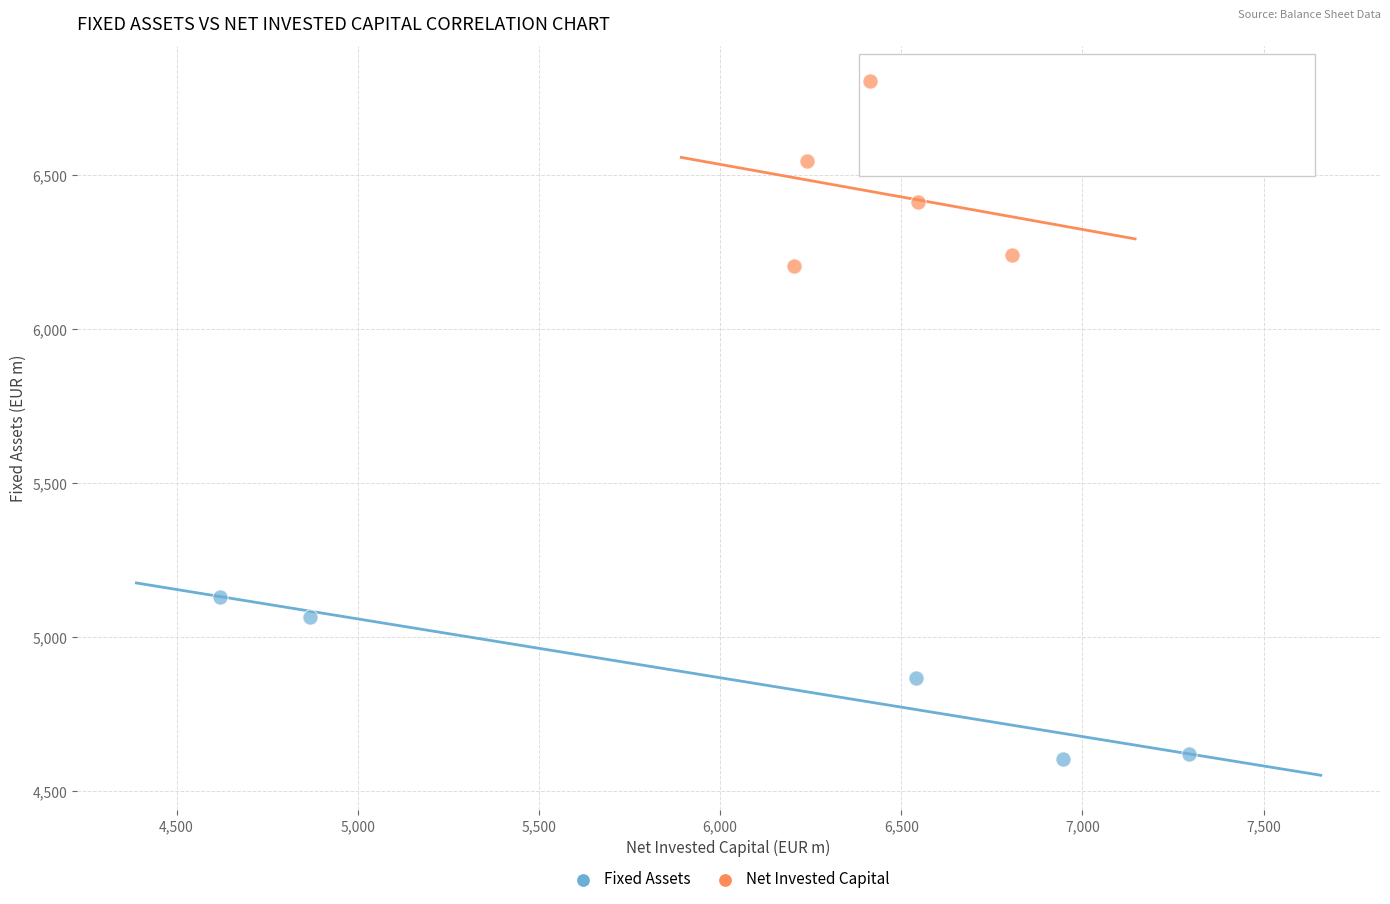

Which series contains the lowest Y value?

Fixed Assets